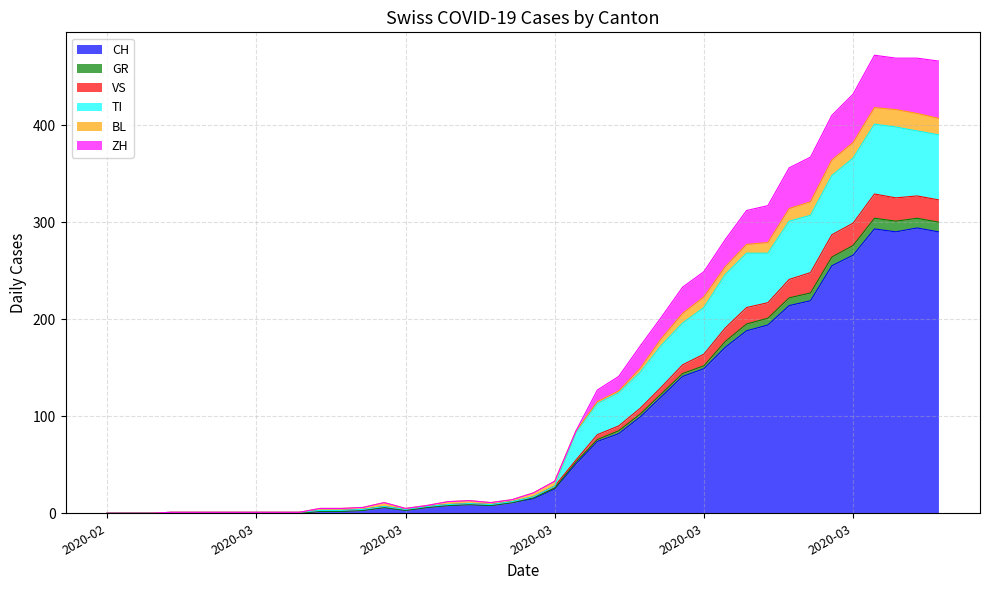

True or false: VS and GR intersect in this chart.

False